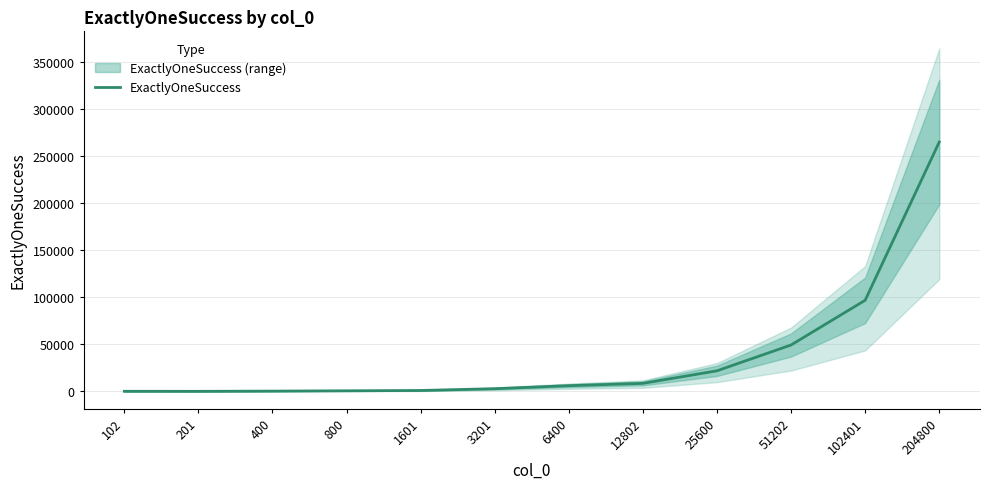

Which category has the lowest value across all series?

201